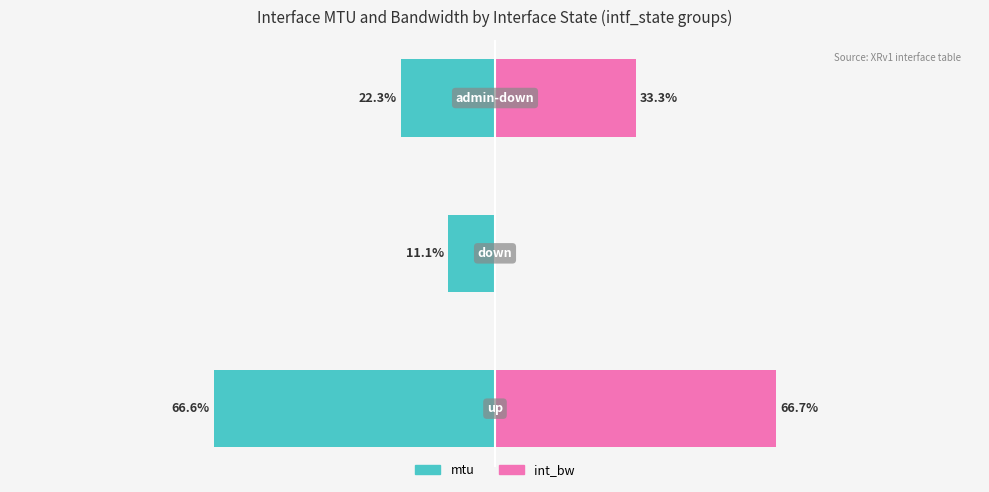

Is the value of mtu at 0 greater than the value of int_bw at 0?

No